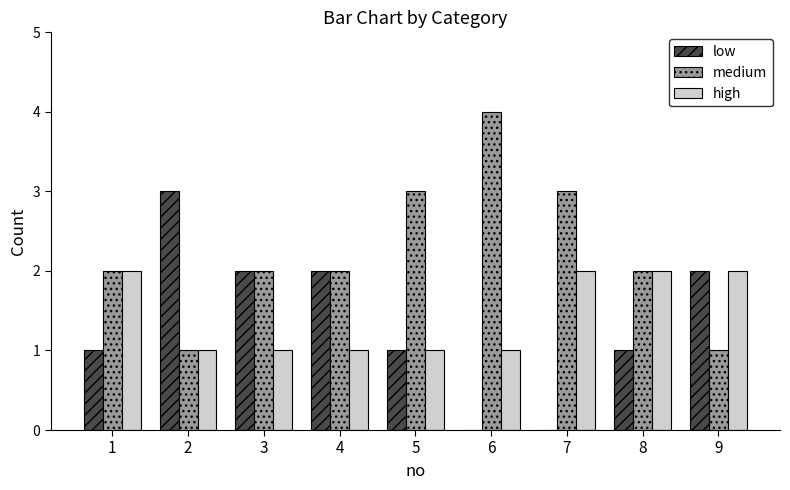

Is the value of low at 4 greater than the value of medium at 5?

No